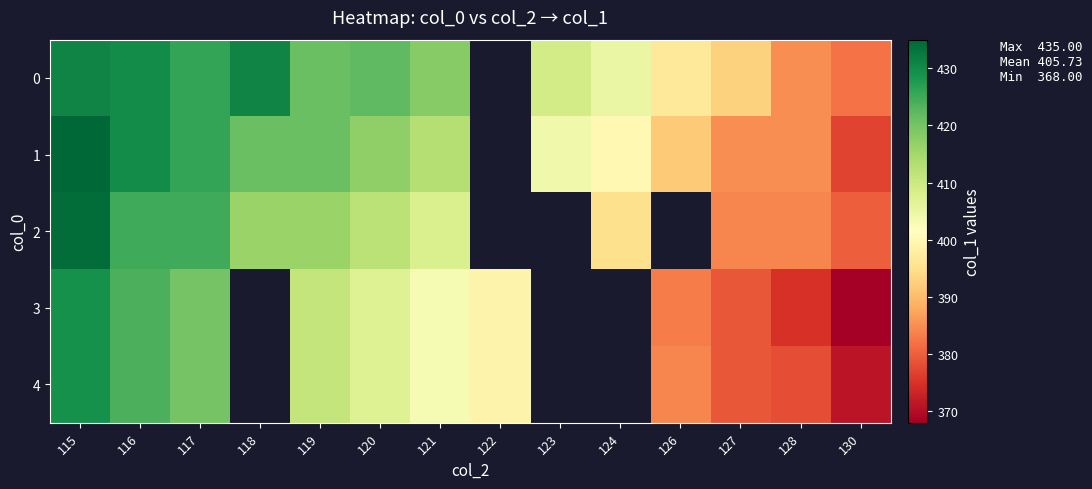

True or false: 0 has a value of 418.0 at 121.

True